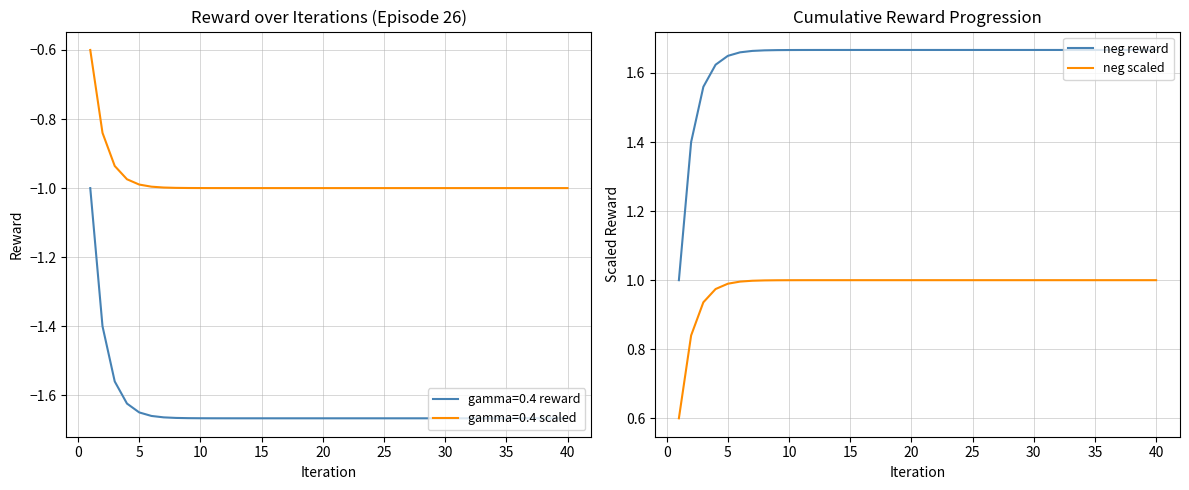

What is the difference between the second highest and second lowest values in the neg scaled series?

0.2